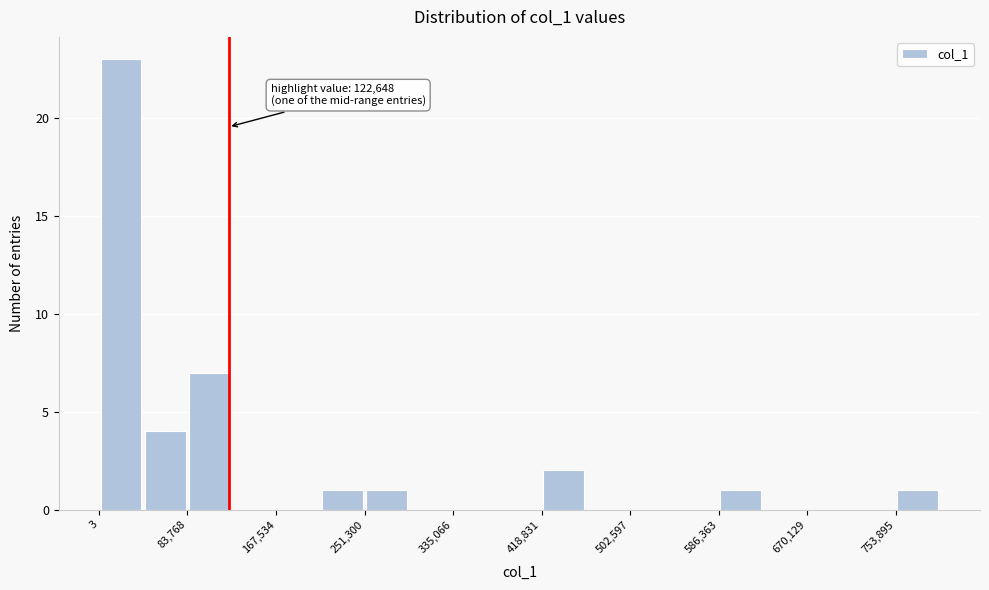

Which range on the x-axis has the tallest bar?

0 to 40000